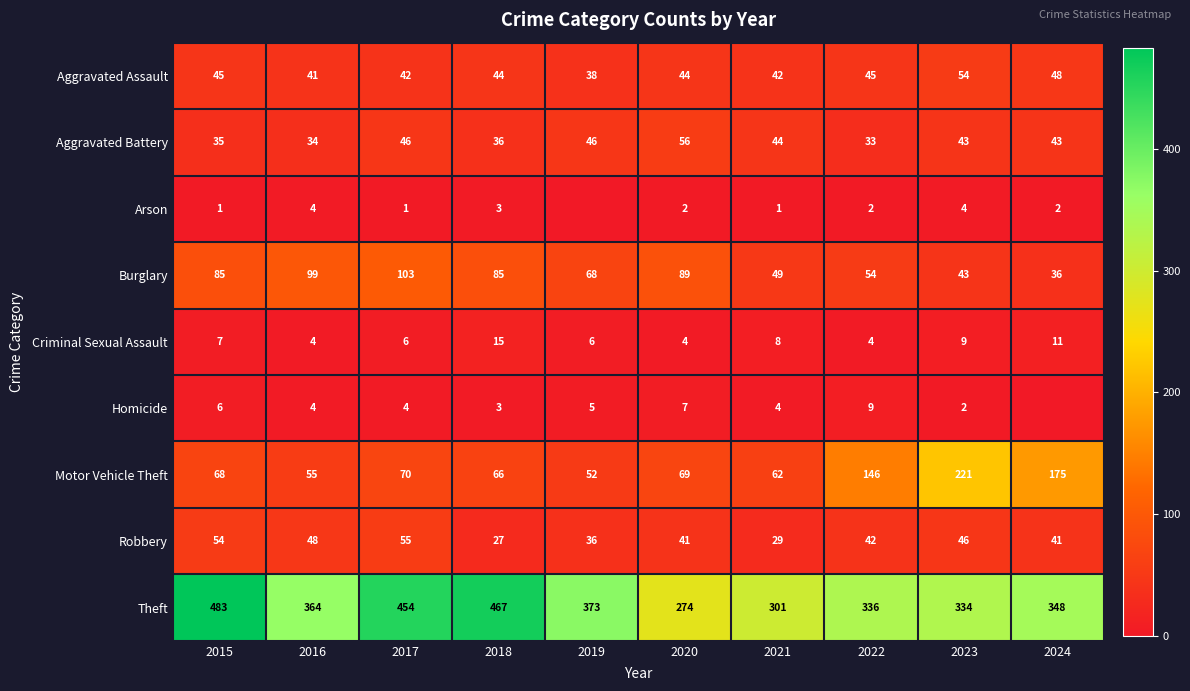

Is the value of Criminal Sexual Assault at 2015 greater than the value of Robbery at 2019?

No